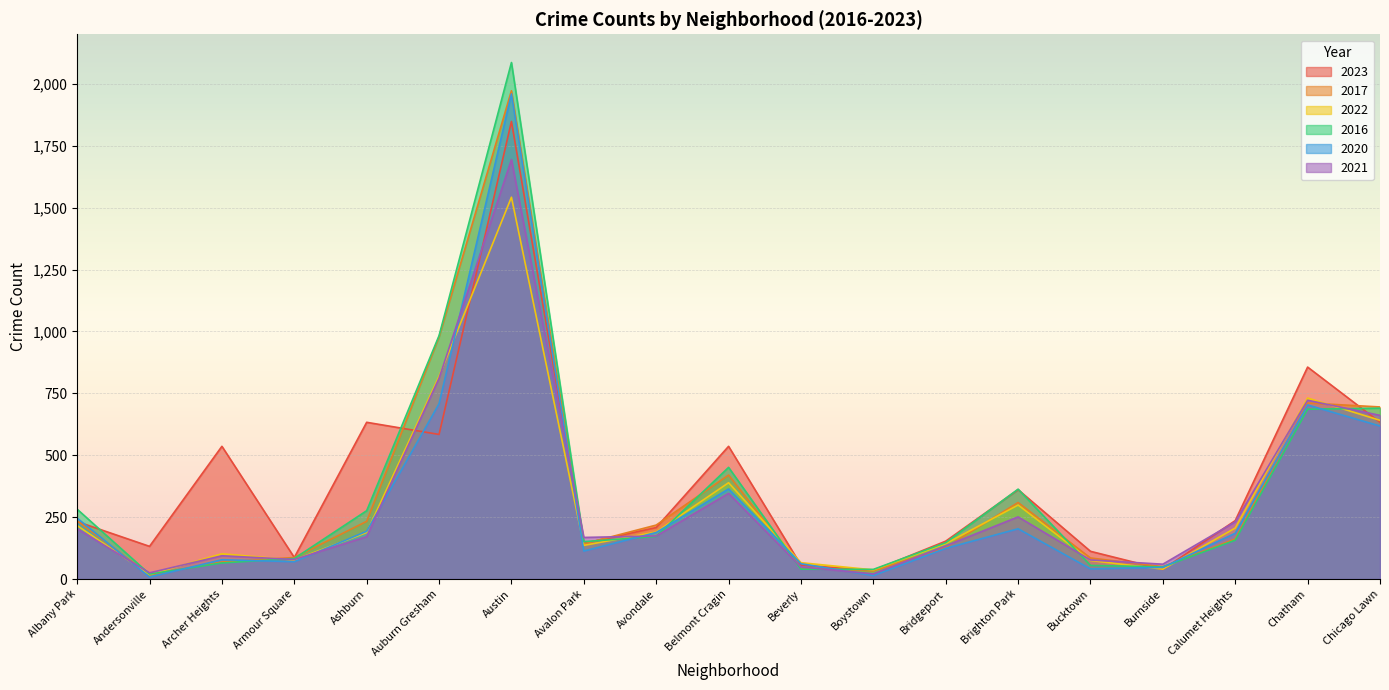

What value does the 2020 series have at Ashburn, to the nearest 50?

200